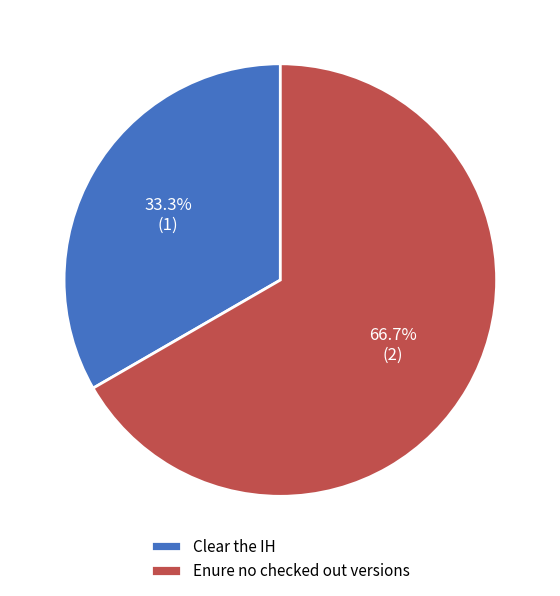

Which category accounts for the majority?

Enure no checked out versions